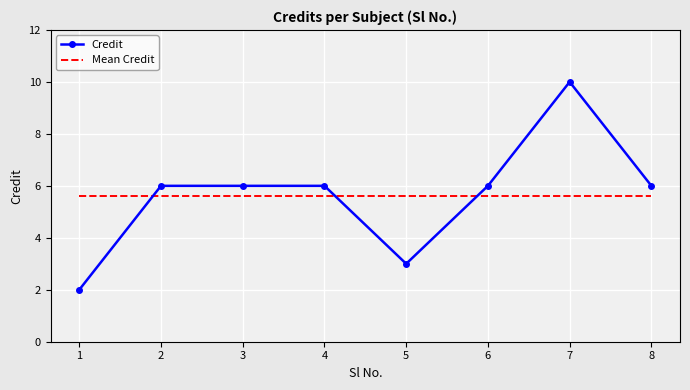

At 8, list the series in order from largest to smallest.

Credit, Mean Credit